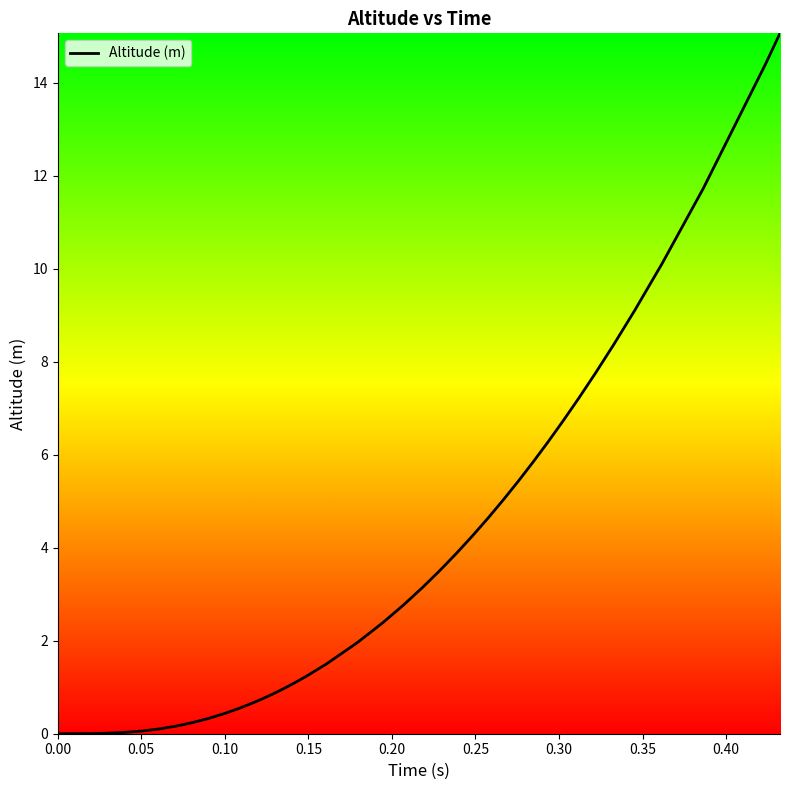

What is the maximum value shown in the chart?

15.1